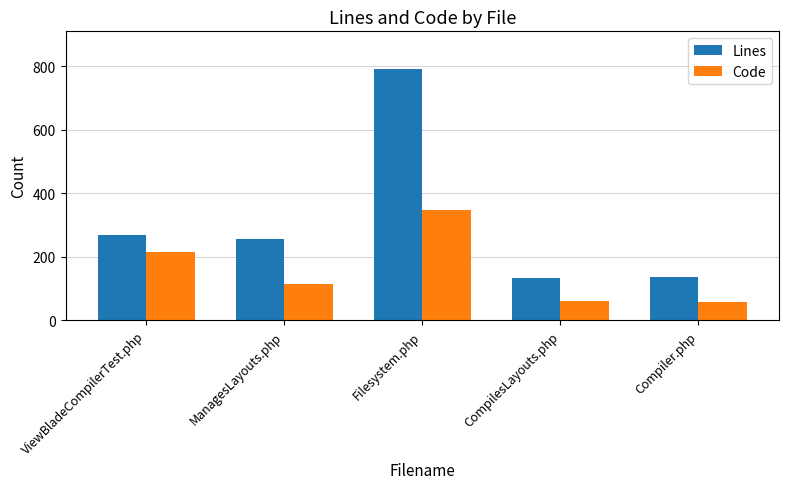

What is the maximum value for Code?

347